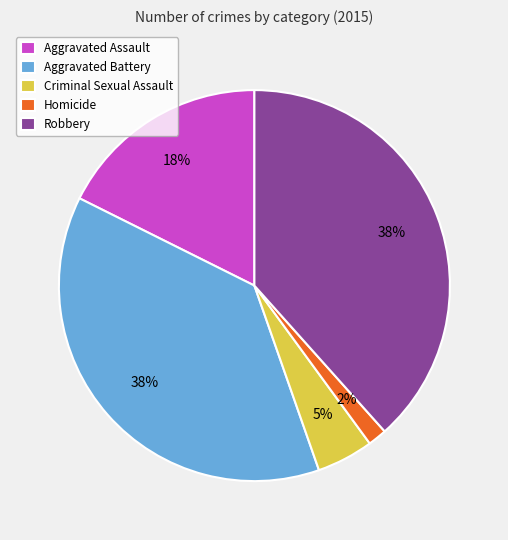

Does Homicide account for over 50% of the chart?

No